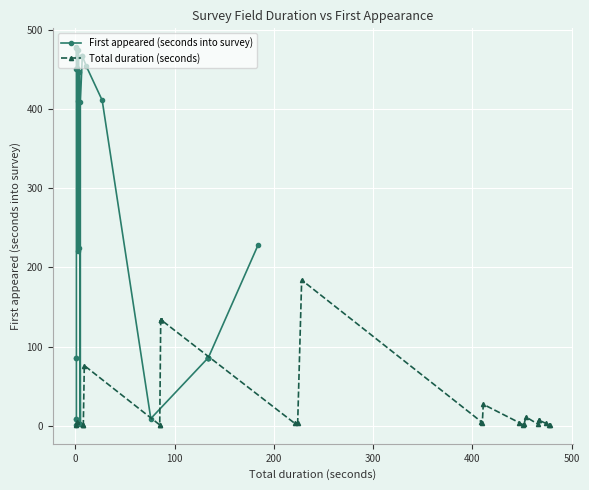

What are all the series names shown in the legend?

First appeared (seconds into survey), Total duration (seconds)